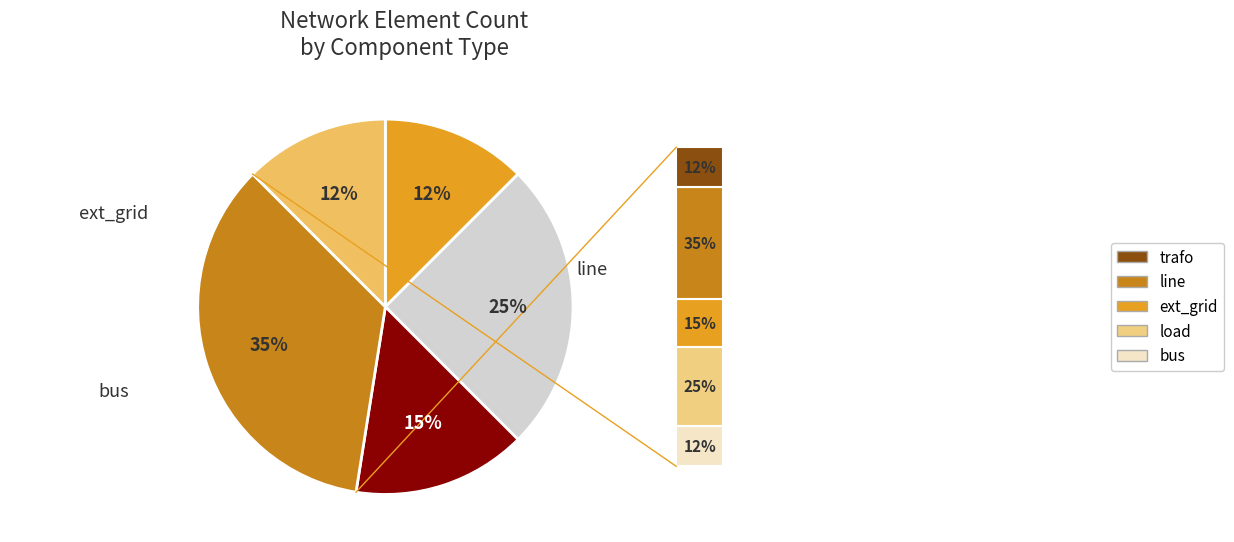

Is there any slice that represents more than half of the pie?

No